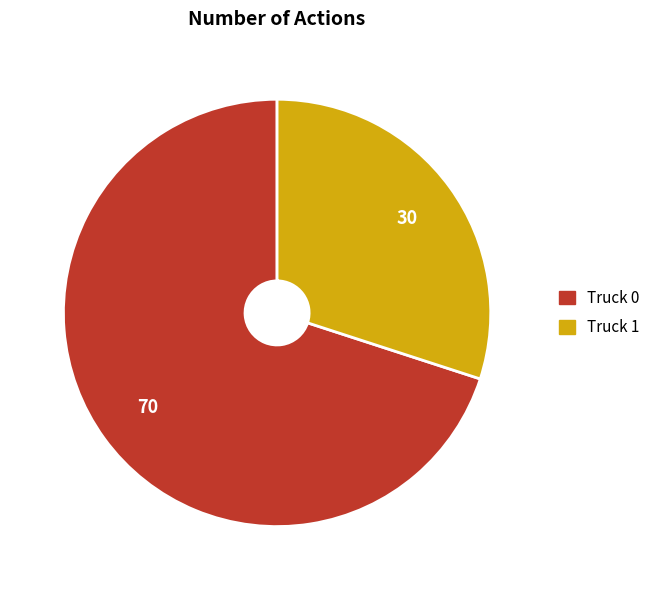

How many segments does this pie chart have?

2